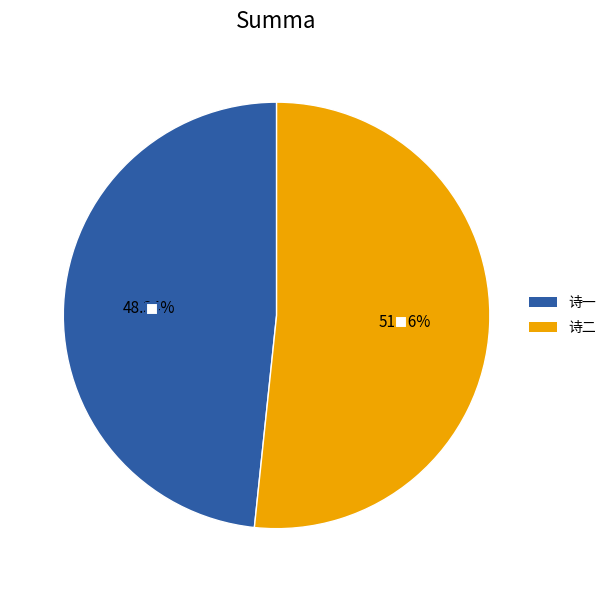

Rank the categories by value from highest to lowest.

诗二, 诗一